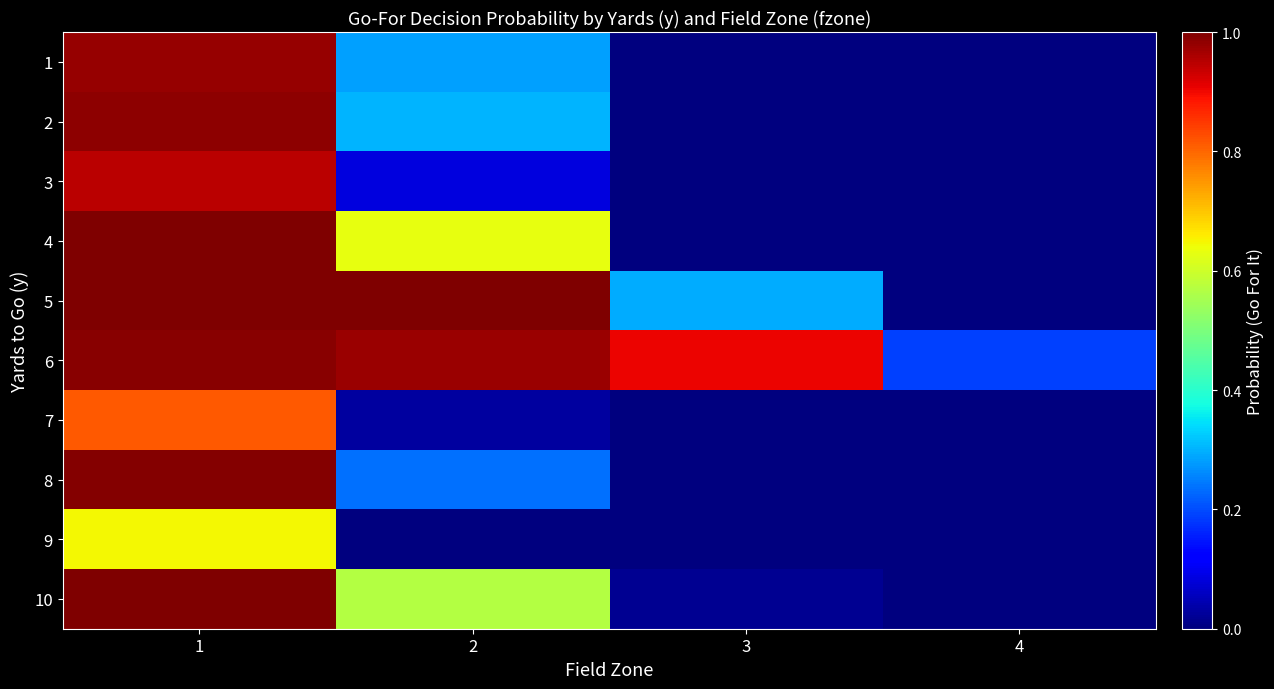

At how many categories does at least one series exceed 0?

4